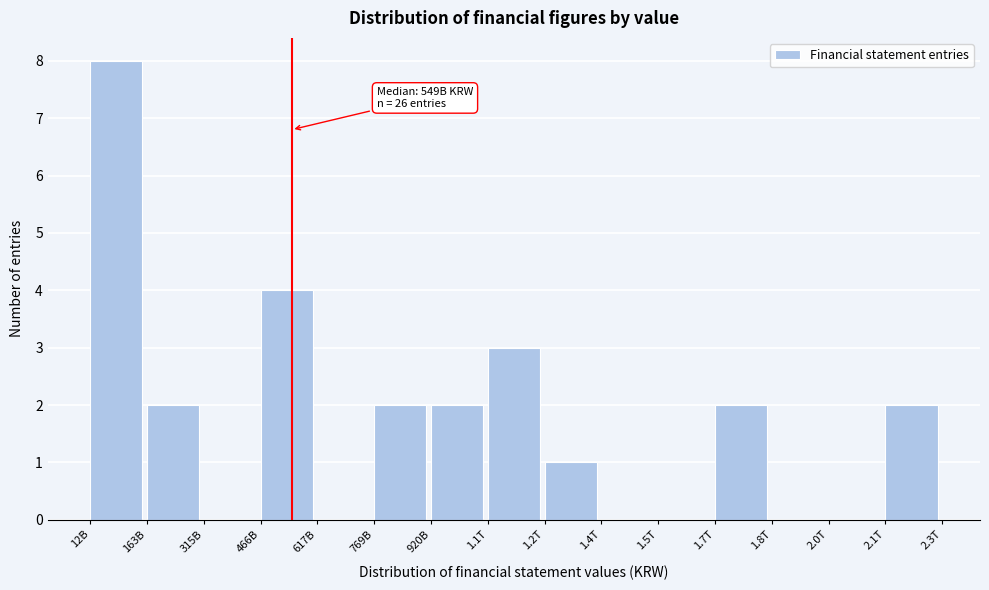

Reading right to left, extract all data points from this chart.

2.1T=2	2.0T=0	1.8T=0	1.7T=2	1.5T=0	1.4T=0	1.2T=1	1.1T=3	920B=2	769B=2	617B=0	466B=4	315B=0	163B=2	12B=8